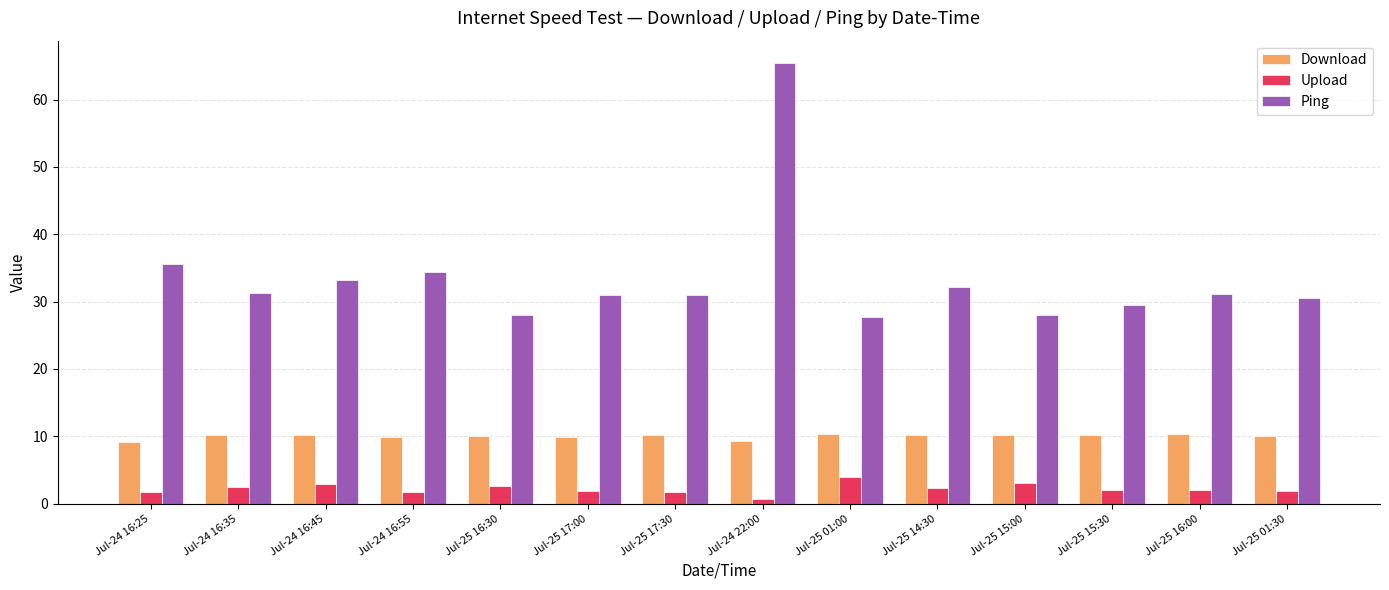

What is the label of the 6th bar from the right?

Jul-25 01:00